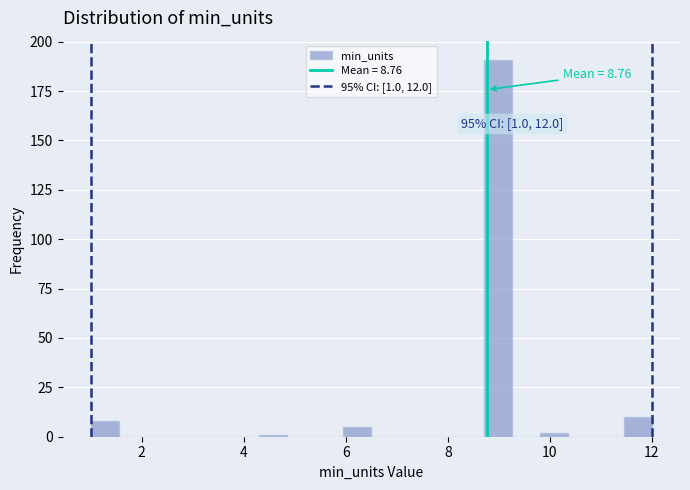

Around what value on the x-axis is the tallest bar? Give the approximate position of its centre, as read against the axis.

9.0